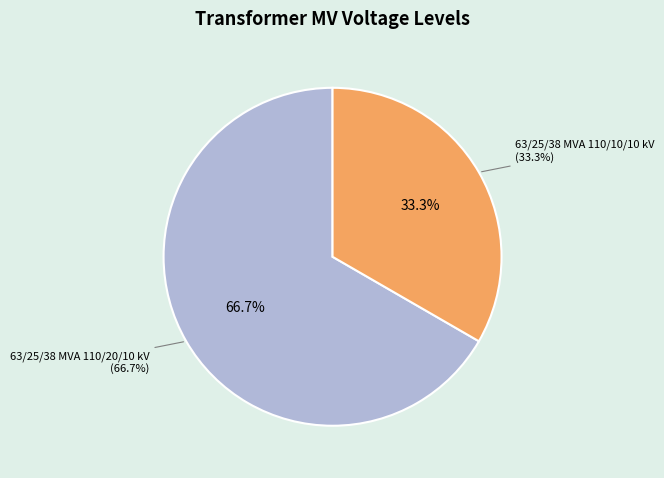

Do 63/25/38 MVA 110/10/10 kV and 63/25/38 MVA 110/20/10 kV together represent more than half of the pie?

Yes